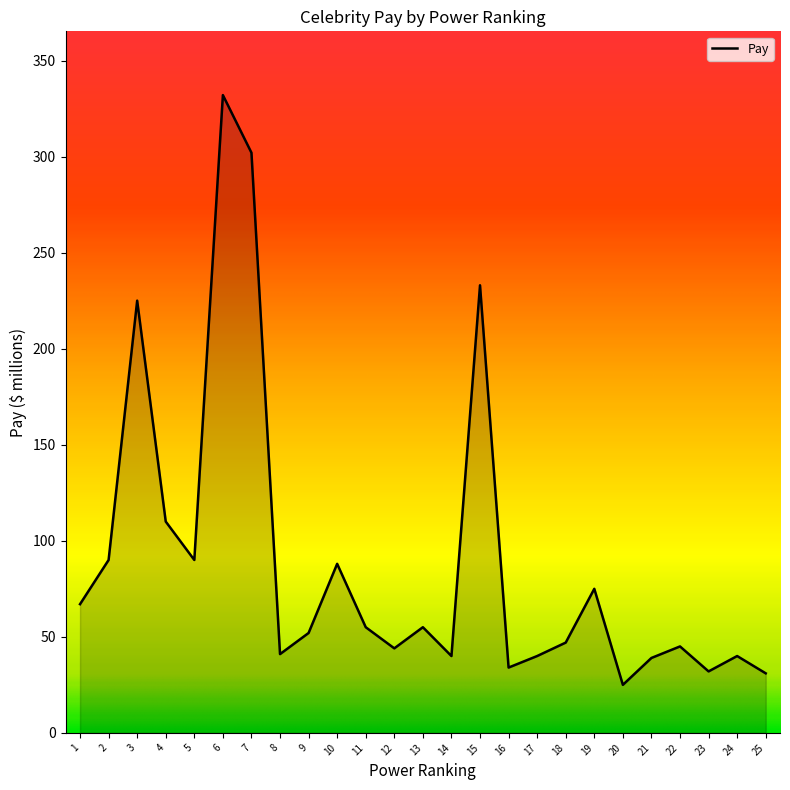

How many lines are shown in the chart?

1